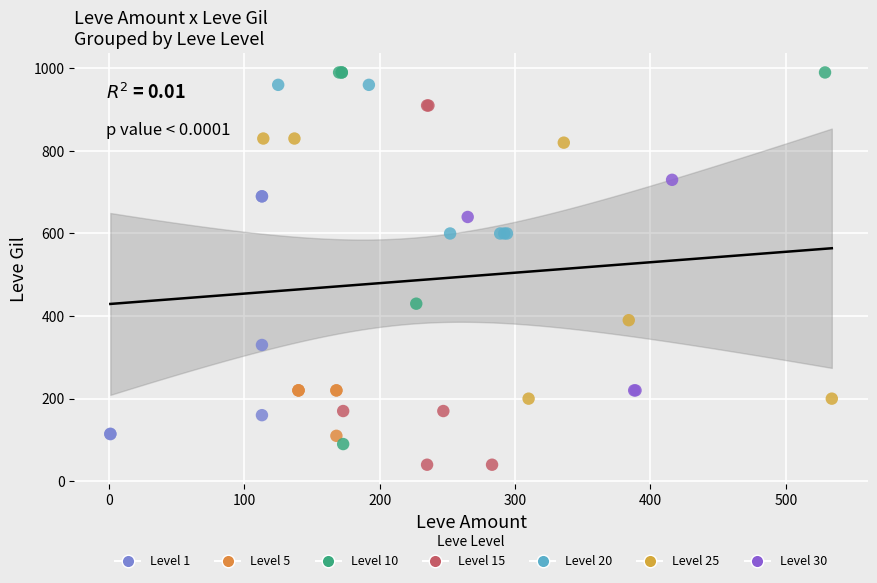

Which series reaches the minimum Y coordinate?

Level 15